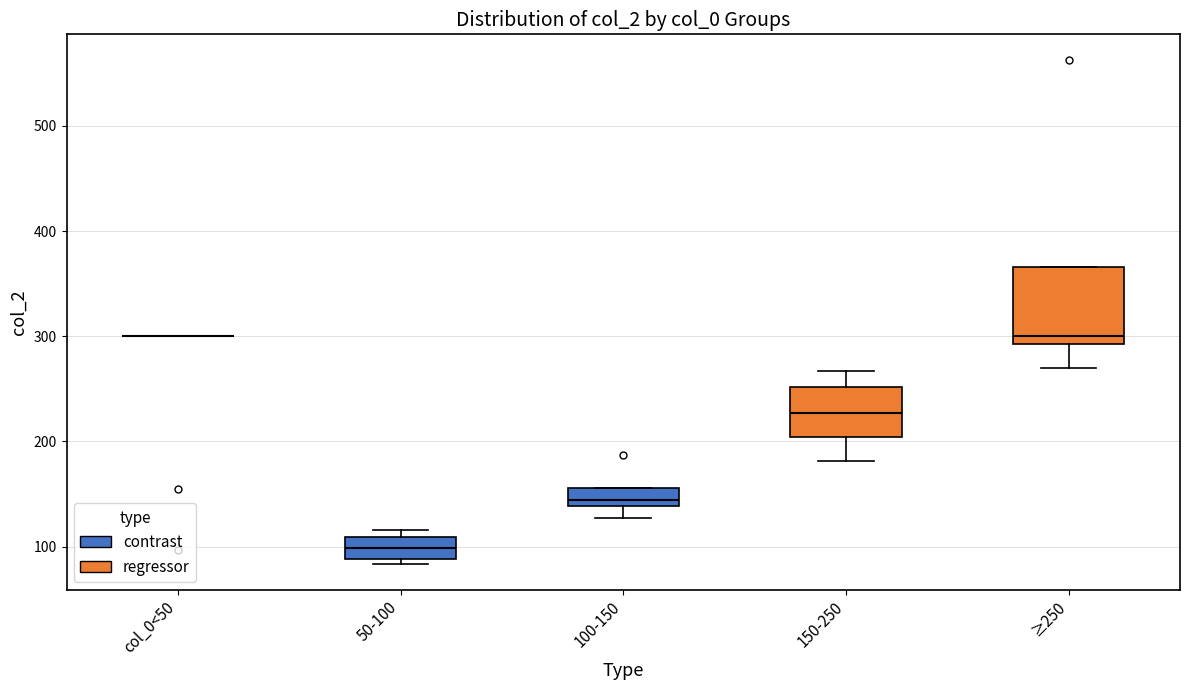

Where does the median line of the box for 50-100 sit on the y-axis? The values are not printed on the chart, so give them approximately, as read against the axis.

100